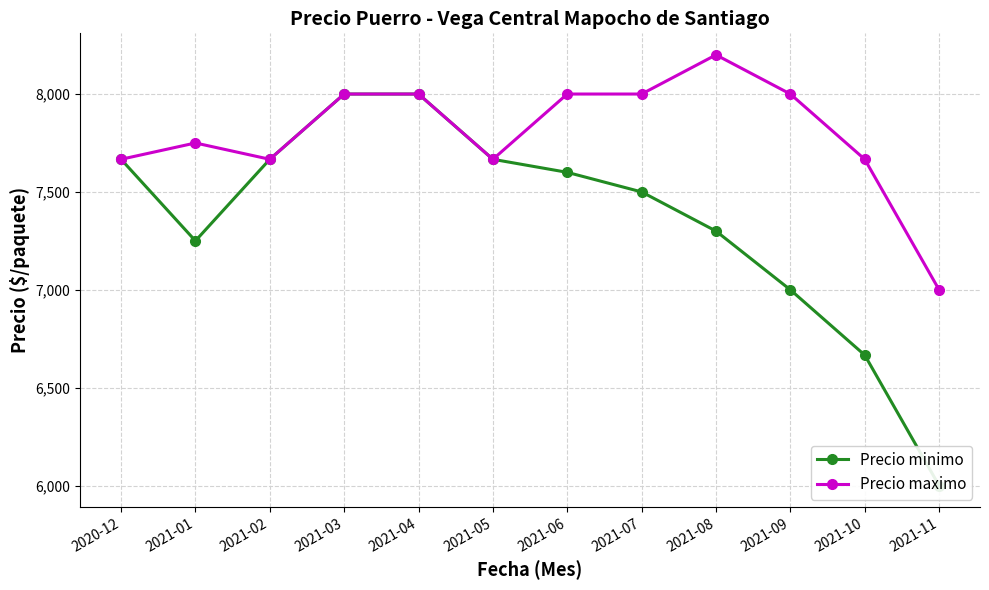

List the series in order of their overall mean, lowest first.

Precio minimo, Precio maximo